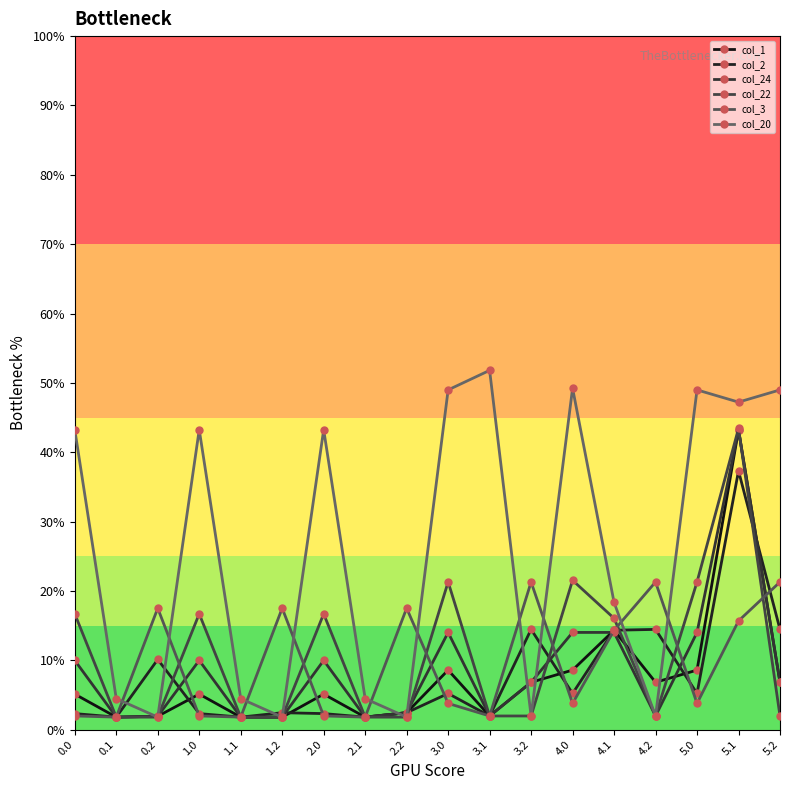

Rank the categories by col_20 value from highest to lowest.

3.1, 4.0, 3.0, 5.0, 5.2, 5.1, 0.0, 1.0, 2.0, 4.1, 0.1, 1.1, 2.1, 3.2, 4.2, 0.2, 1.2, 2.2